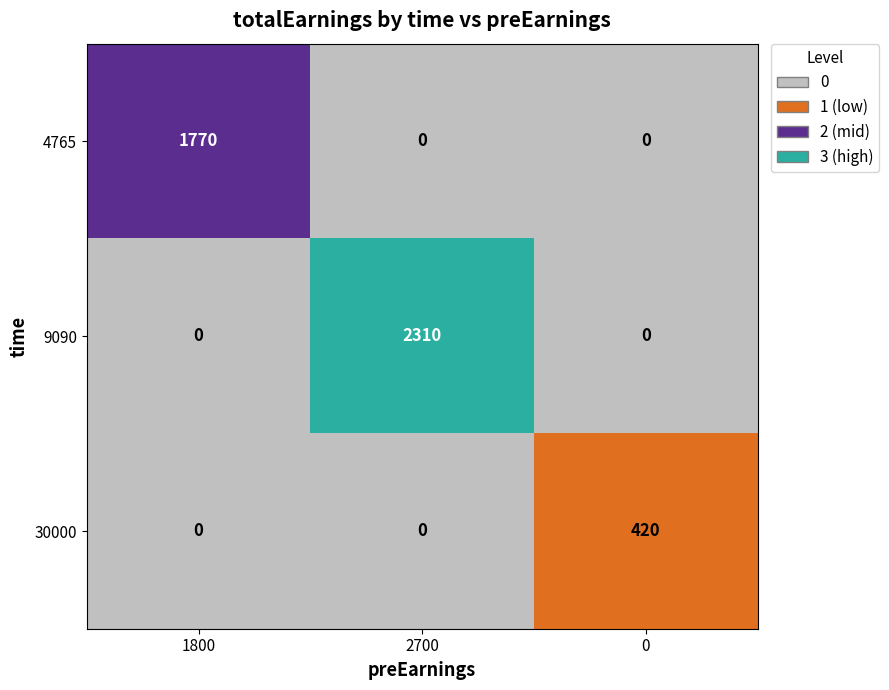

What is the maximum value shown in the chart?

2310